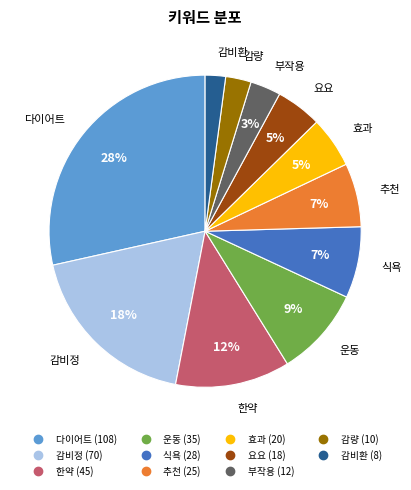

The 감량 slice represents 10% of the pie. True or false?

False